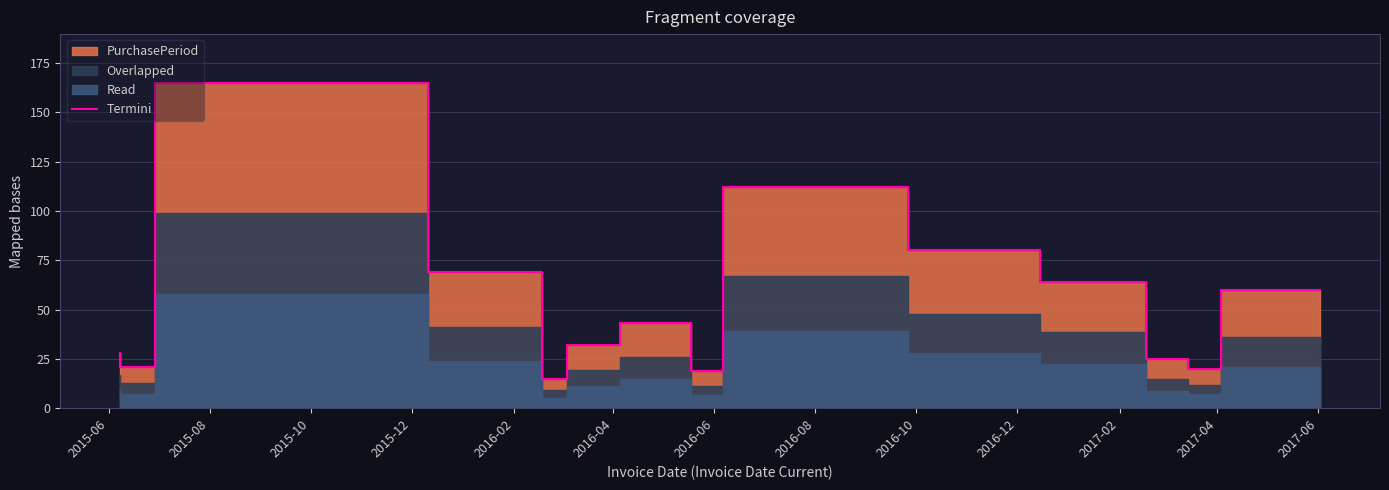

What is the value of the 6th point from the left?

32